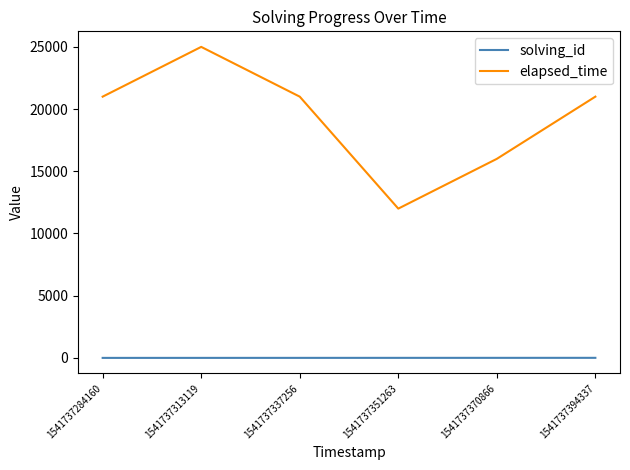

Read the elapsed_time value at 1541737394337.

21000